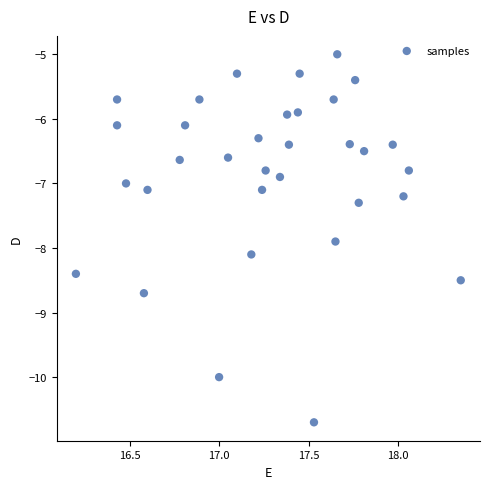

What is the range of Y values (max minus min)?

5.7